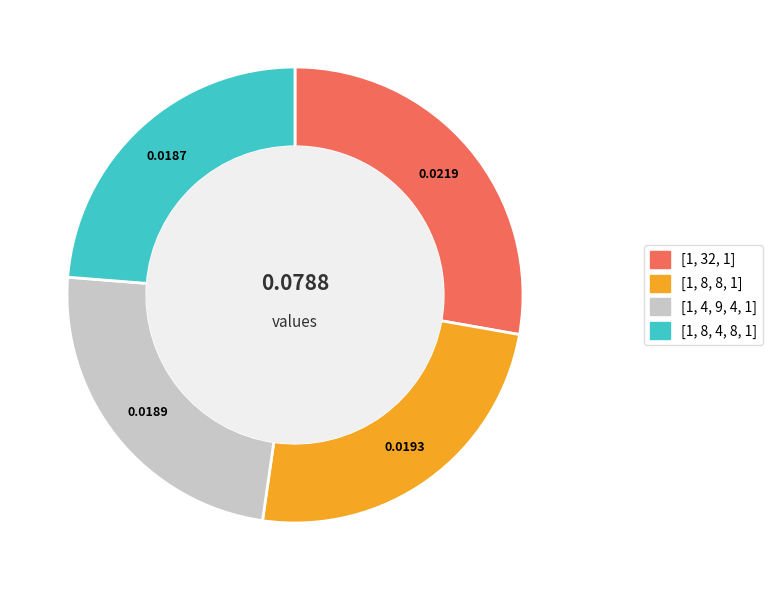

Is the sum of [1, 4, 9, 4, 1] and [1, 8, 8, 1] greater than half?

No